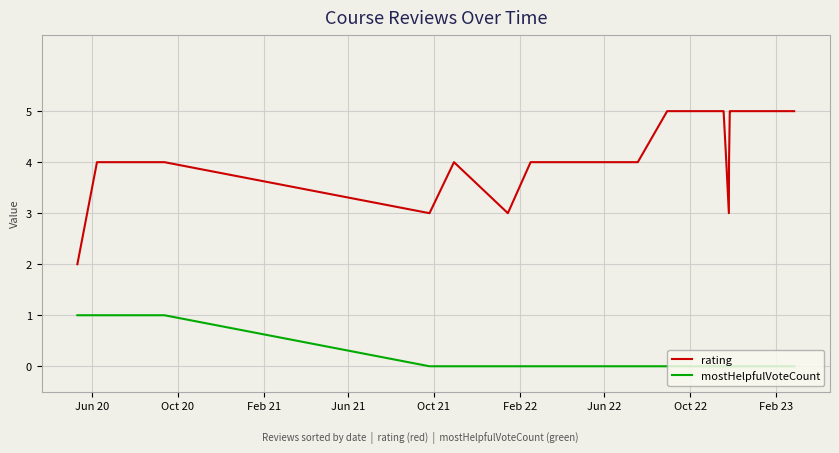

Which series has the largest total across all categories?

rating